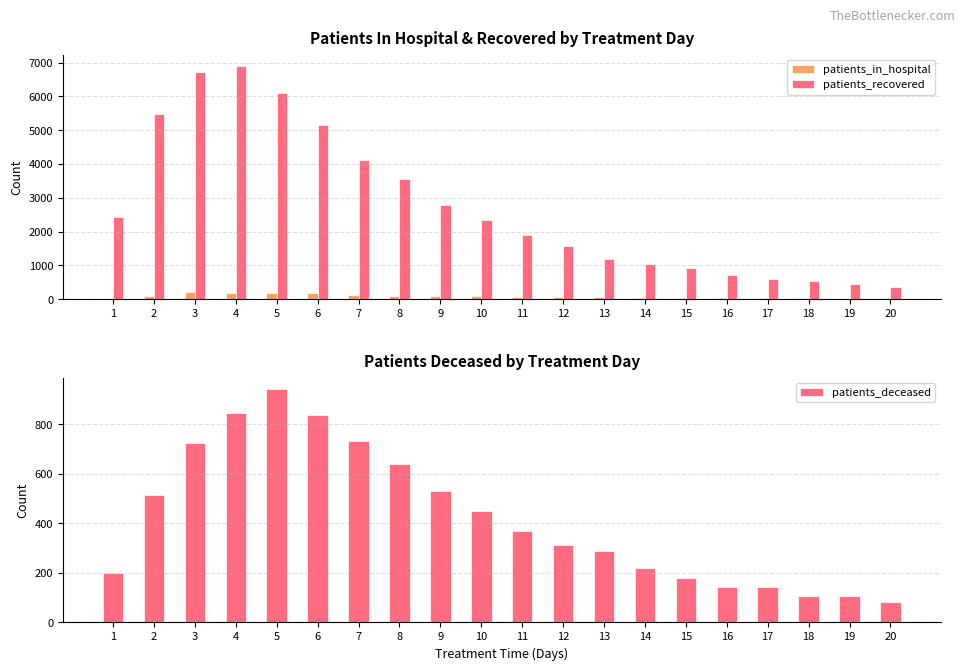

What is the value of the patients_recovered bar at the 3rd from the left?

6731